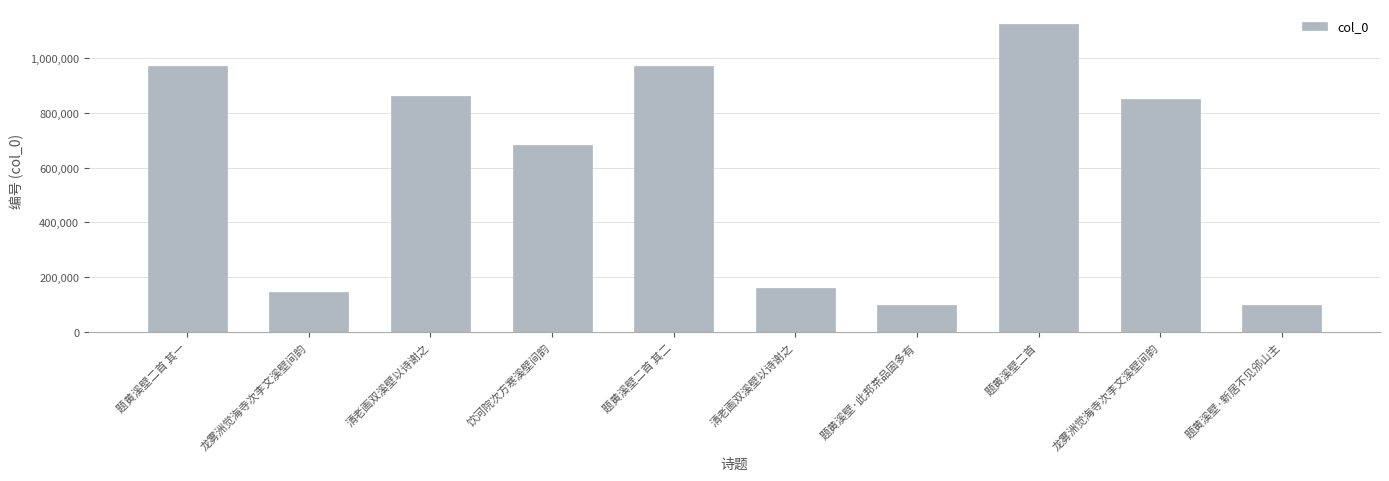

How many bars are there in total?

10